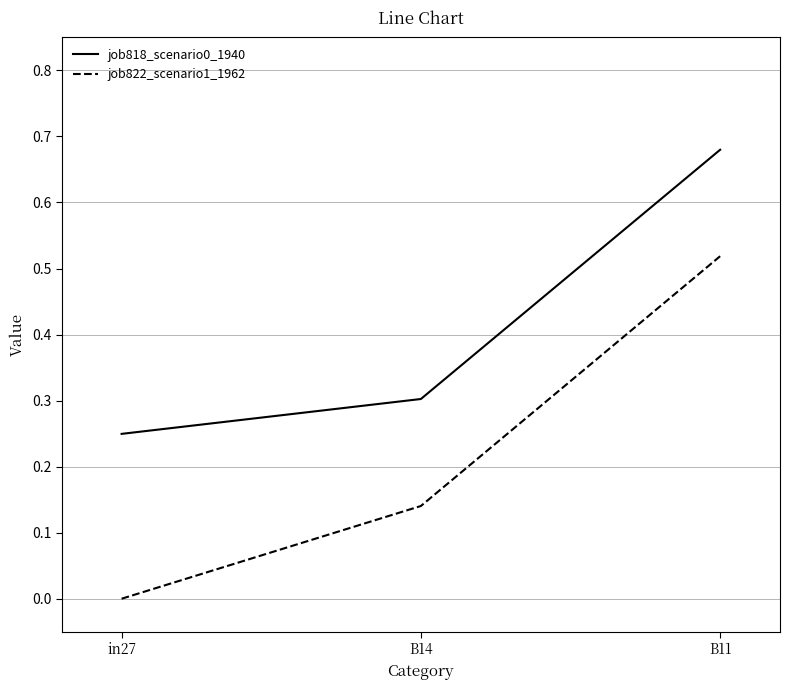

How many series are shown in this chart?

2